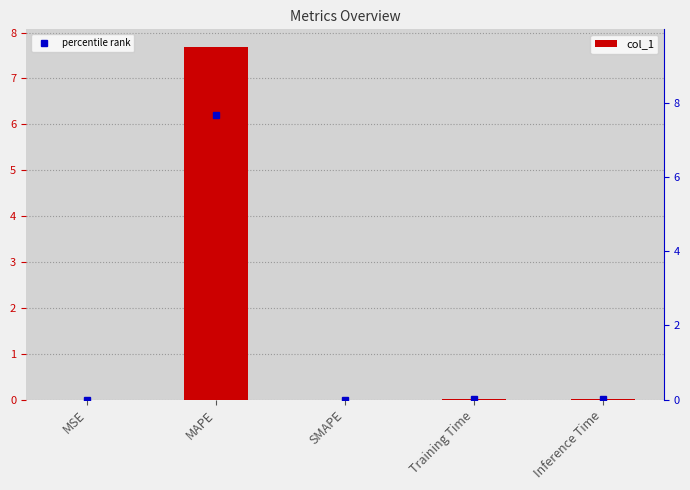

What position from the right is Training Time?

2